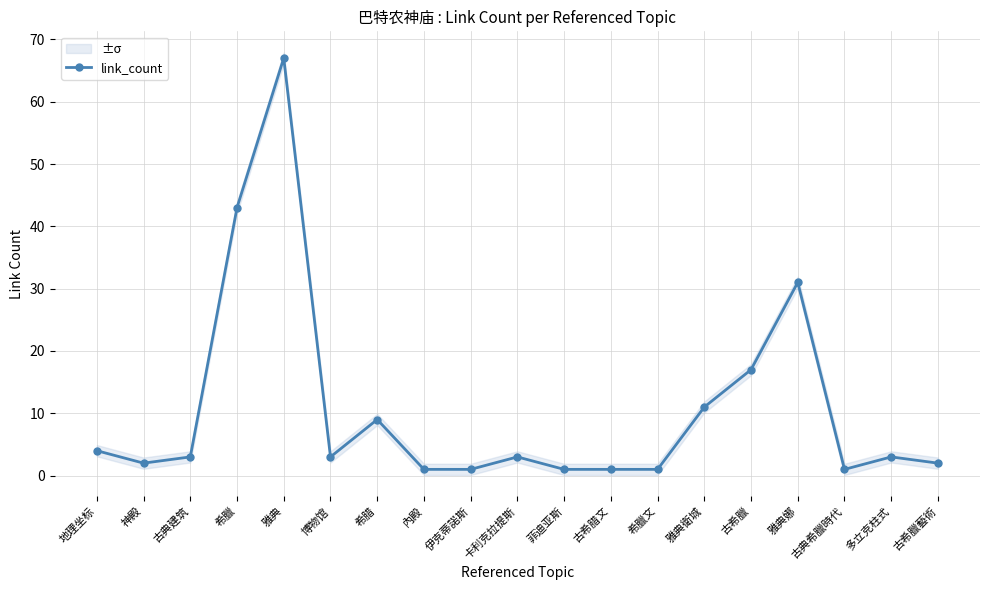

List the labels in order of value, largest first.

雅典, 希臘, 雅典娜, 古希臘, 雅典衛城, 希腊, 地理坐标, 古典建筑, 博物馆, 卡利克拉提斯, 多立克柱式, 神殿, 古希臘藝術, 內殿, 伊克蒂諾斯, 菲迪亚斯, 古希腊文, 希臘文, 古典希臘時代